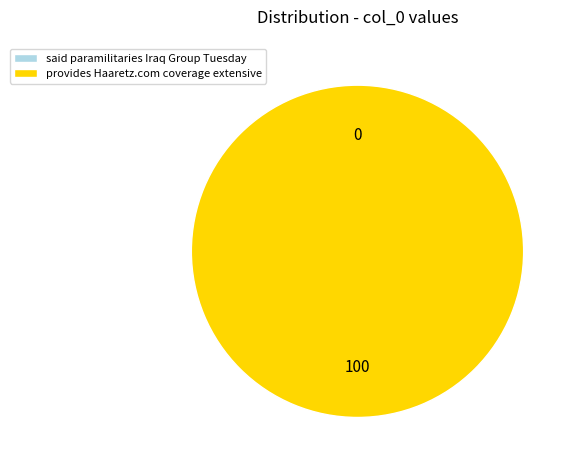

To the nearest percent, what is the difference between the provides Haaretz.com coverage extensive and said paramilitaries Iraq Group Tuesday slice percentages?

100%